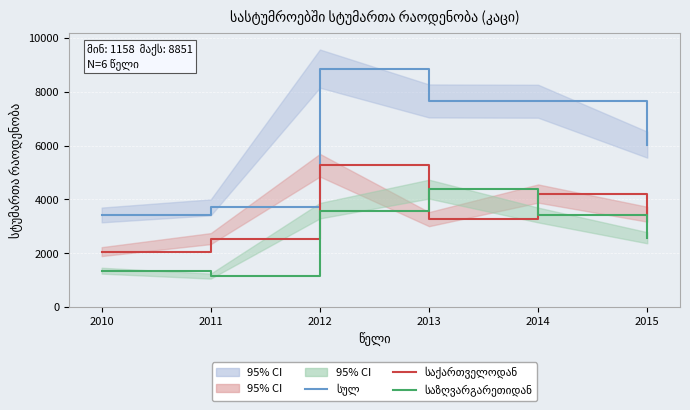

The საზღვარგარეთიდან series shows 2219 at 2012. True or false?

False